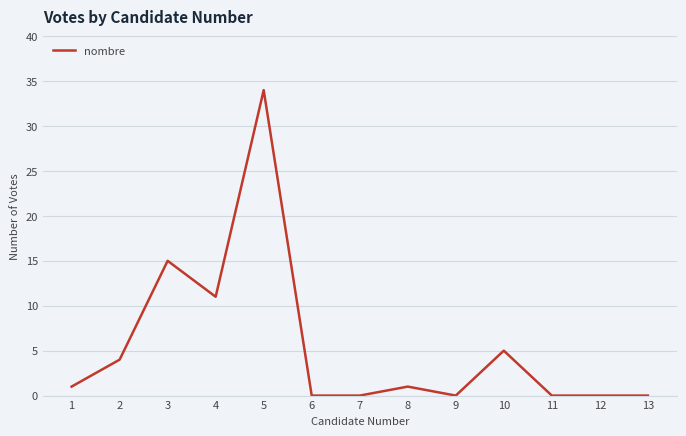

The value at 10 is 8. True or false?

False